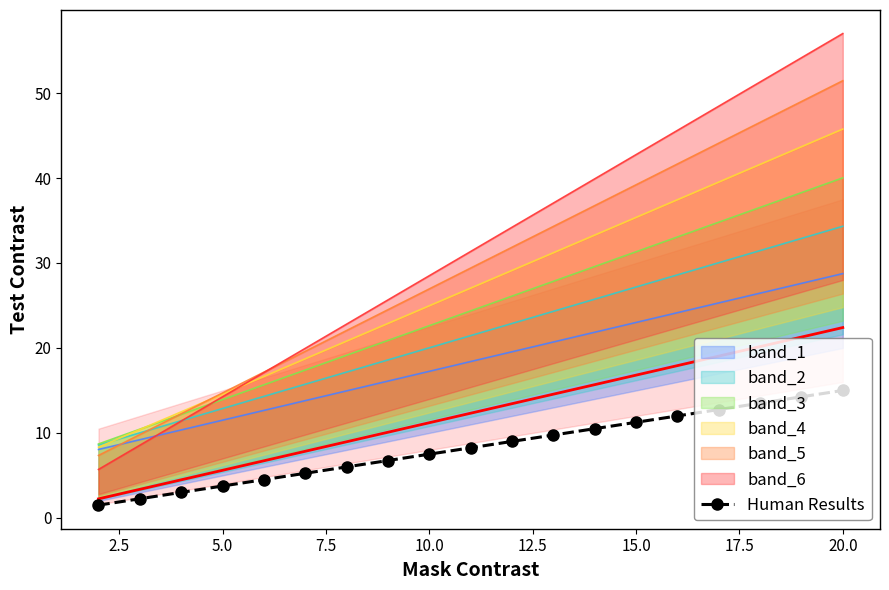

What is the minimum value for Human Results?

1.5